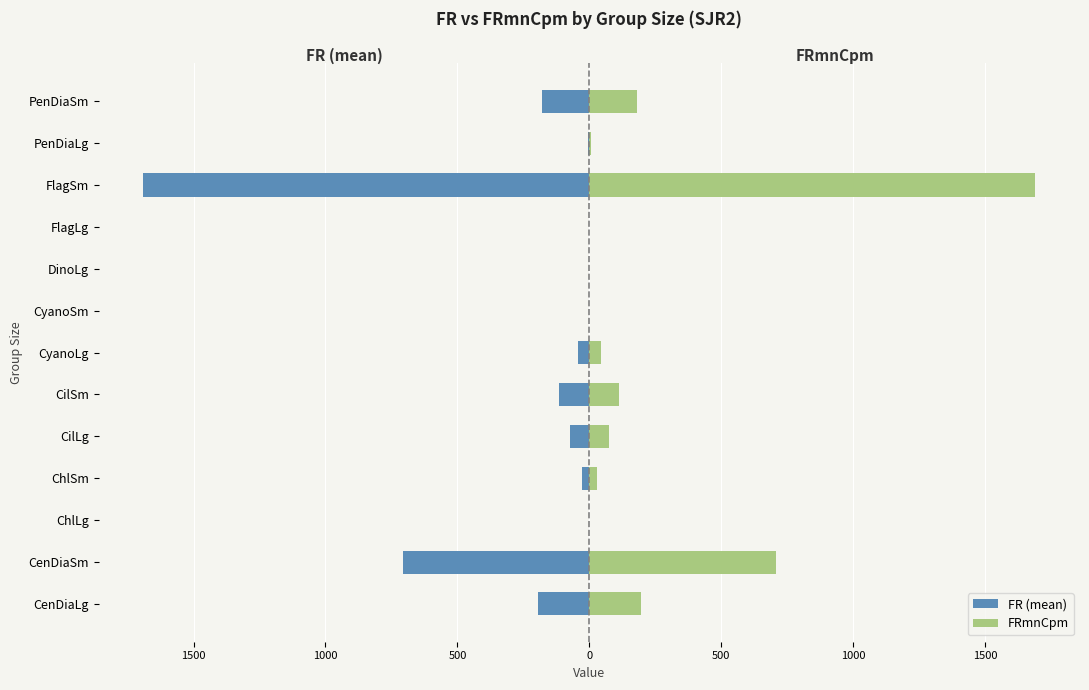

What are all the series names shown in the legend?

FR (mean), FRmnCpm